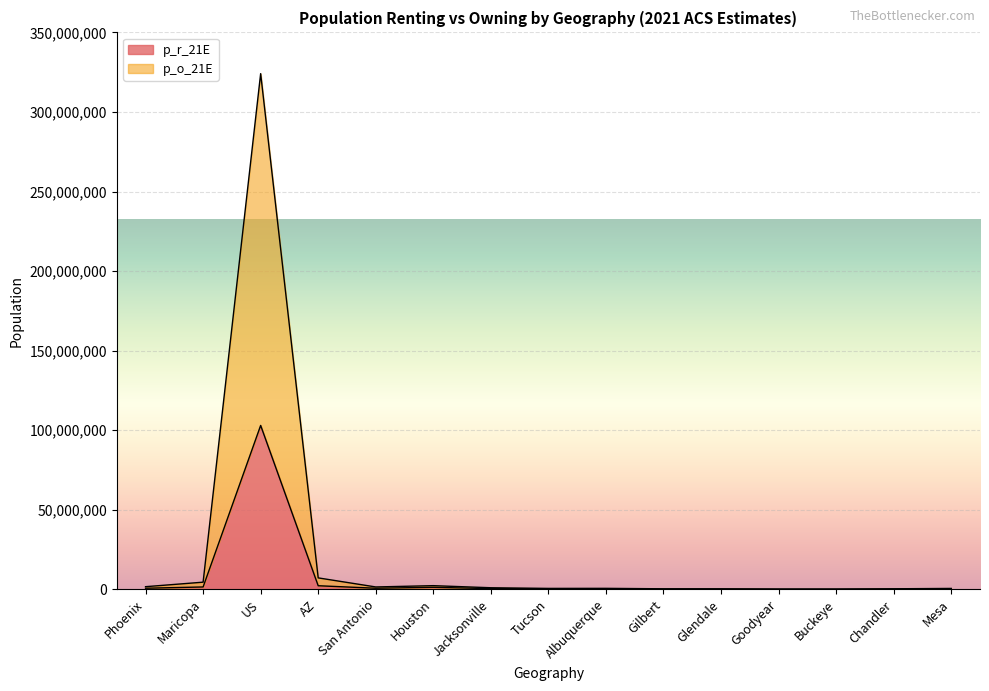

How many lines are shown in the chart?

2